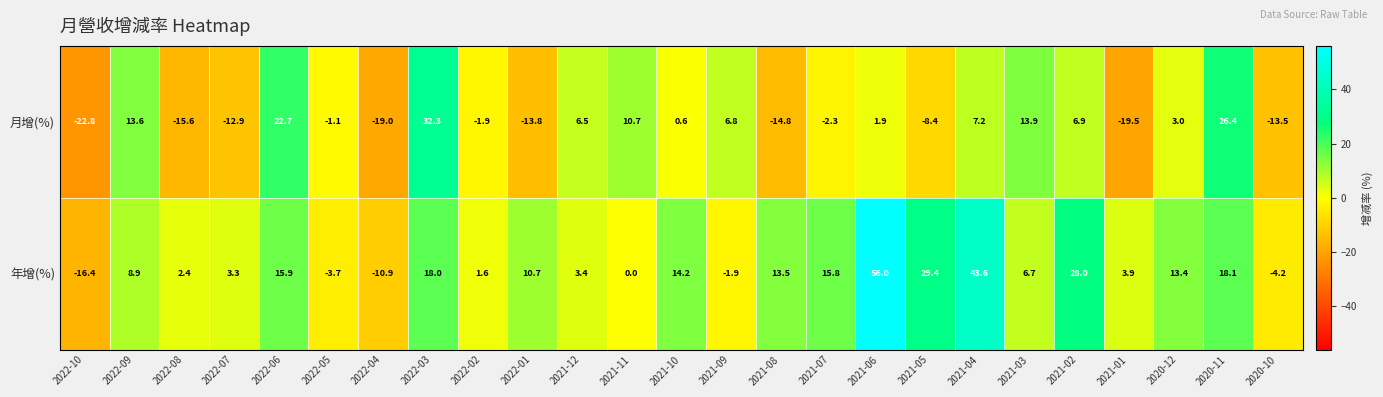

What is the average value of the 年增(%) series?

10.8